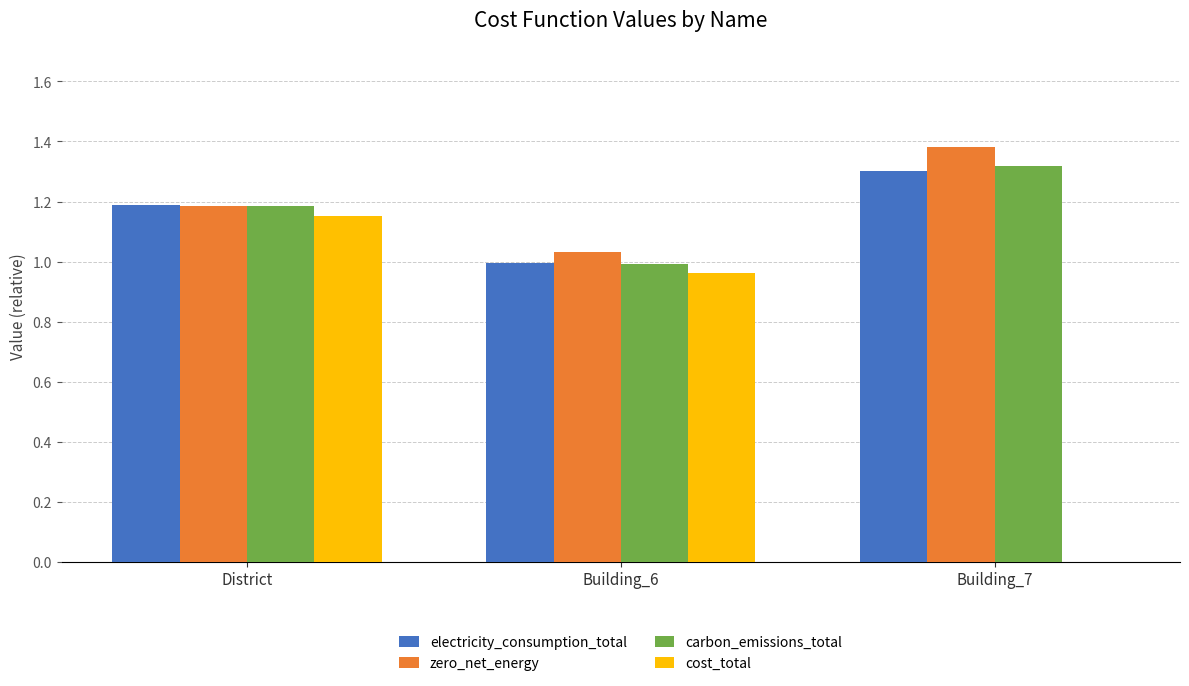

Are the bars horizontal?

No